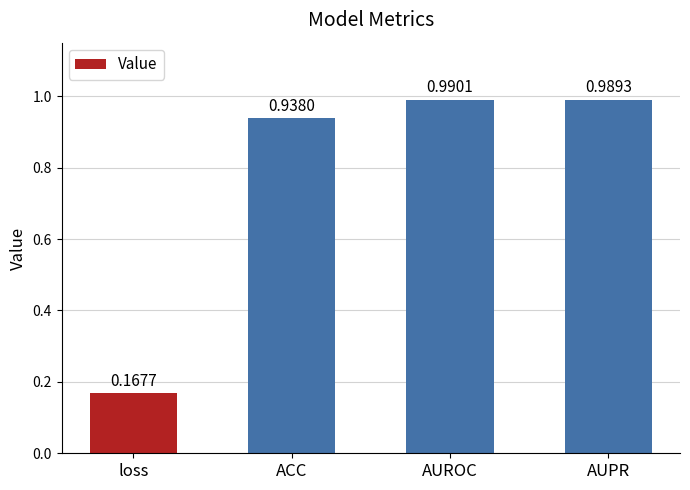

What is the sum of the values at loss and ACC?

1.1